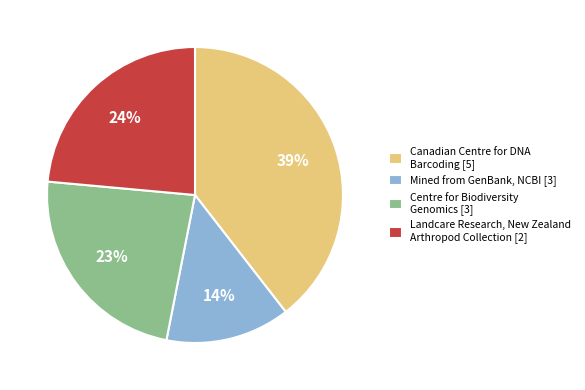

How many segments does this pie chart have?

4